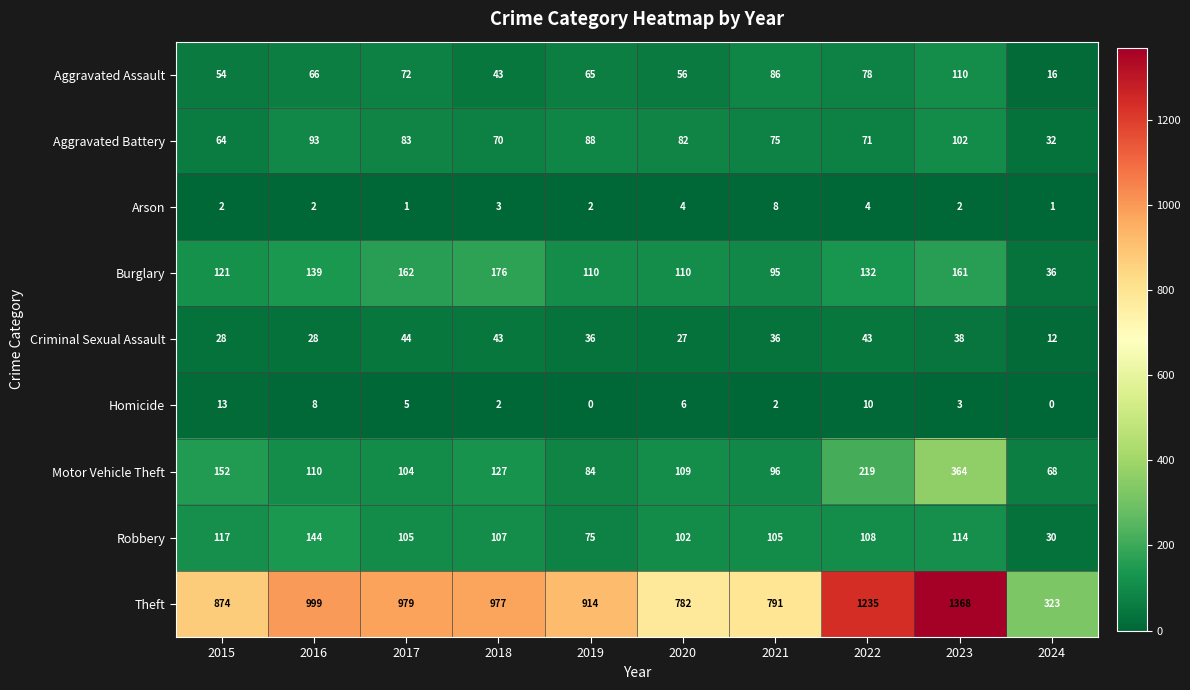

At which label is Motor Vehicle Theft closest to 216?

2022